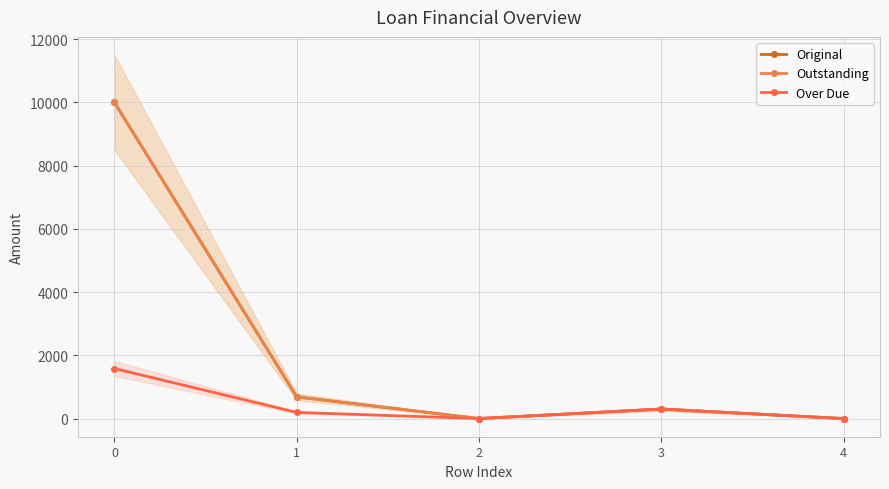

At how many categories does at least one series exceed 2651?

1